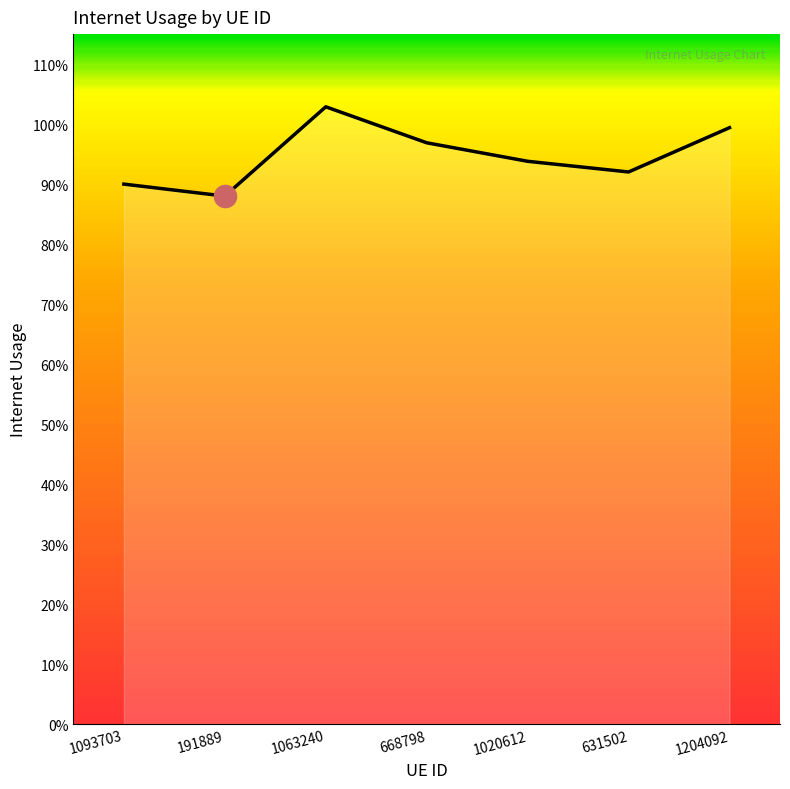

List the labels in order of value, smallest first.

191889, 1093703, 631502, 1020612, 668798, 1204092, 1063240